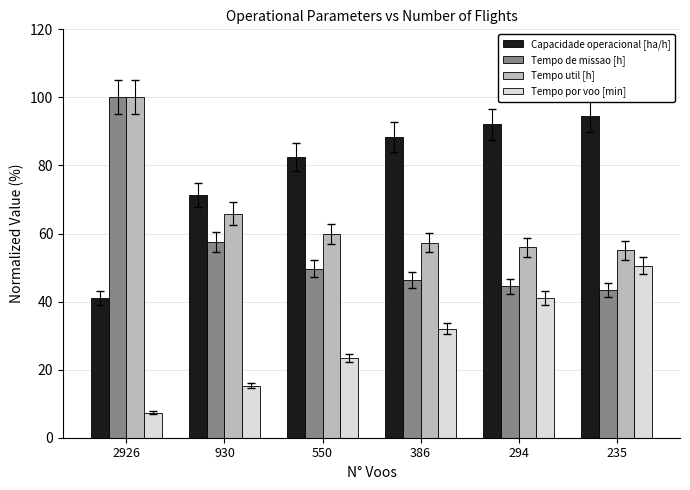

Is it true that Tempo util [h] equals 111.4 at 930?

False